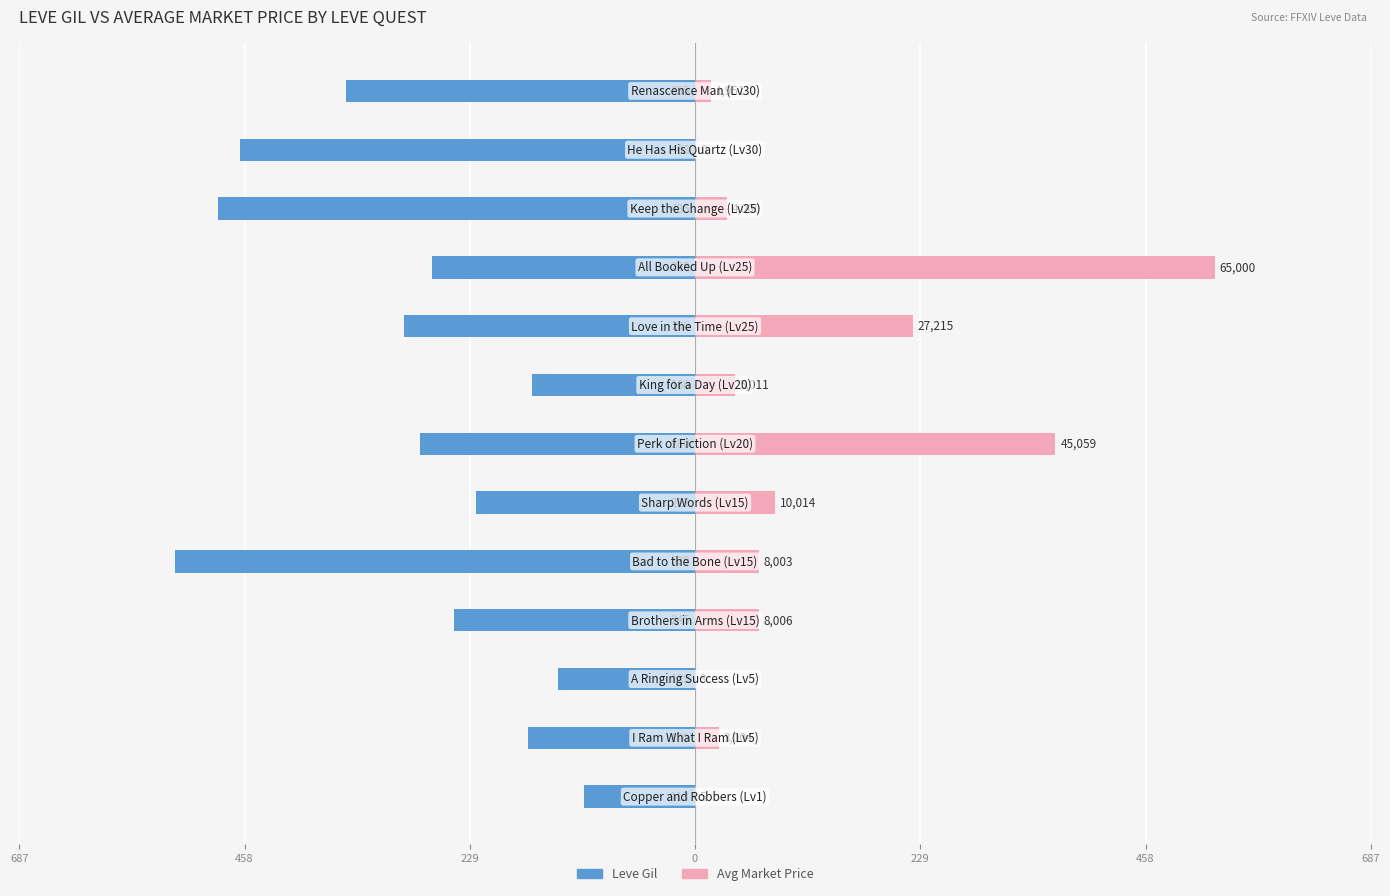

Which series has the largest range (max minus min)?

Avg Market Price